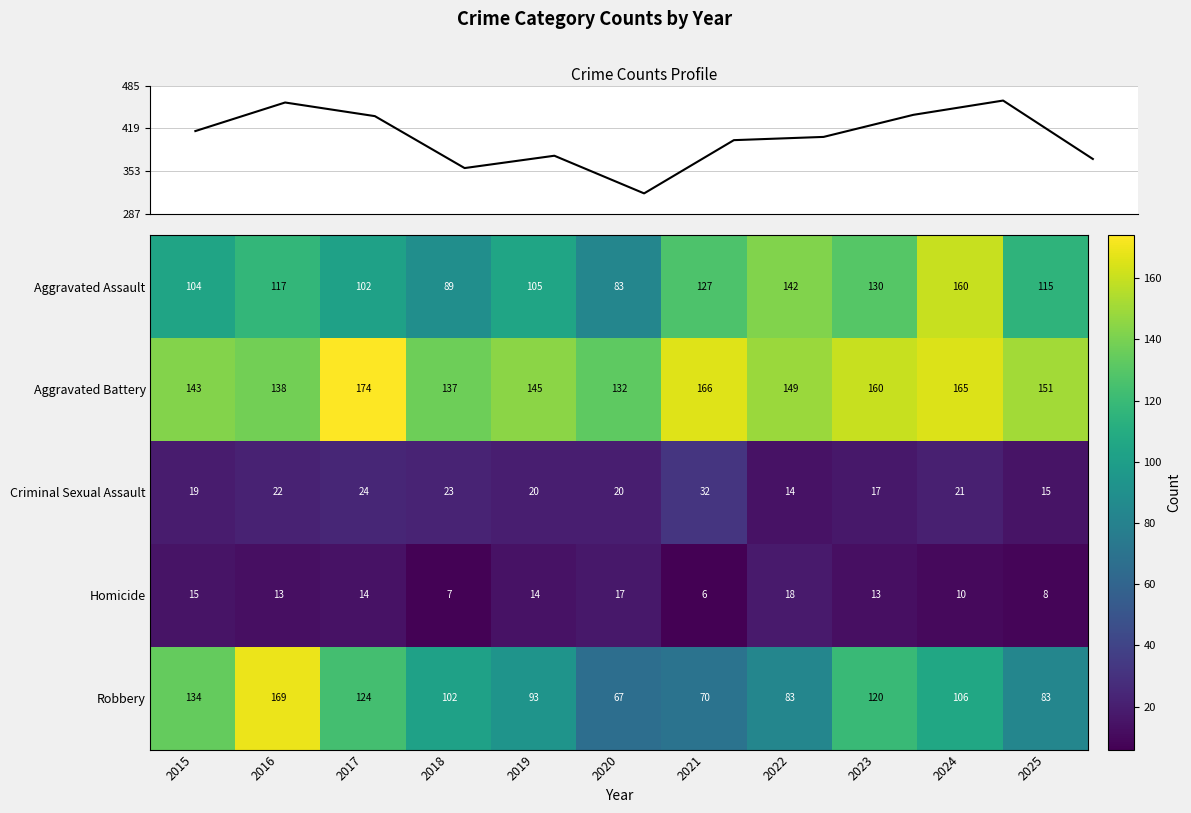

At which label does Aggravated Battery first exceed 149?

2017